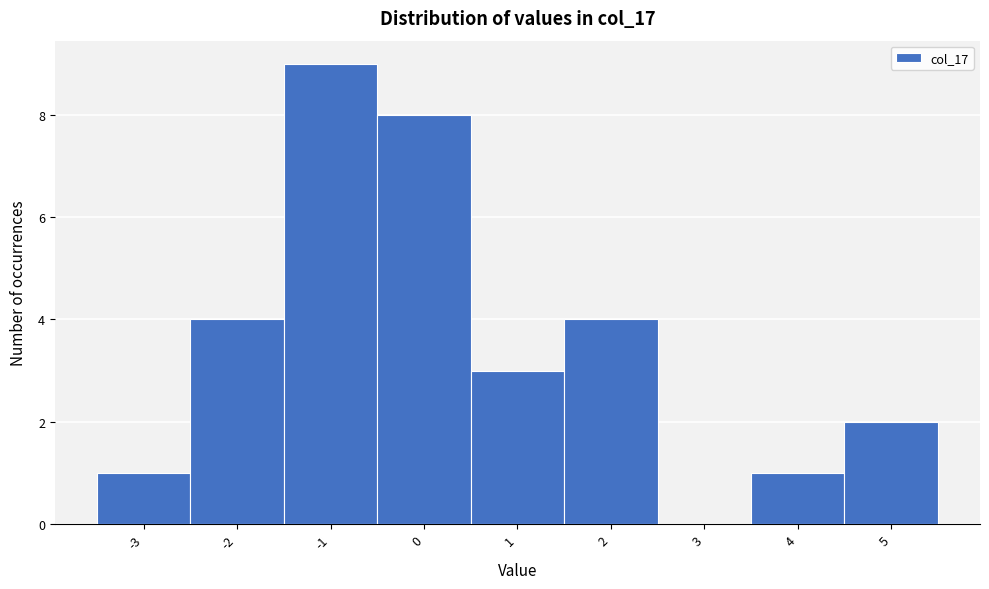

Reading left to right, list every bar in this chart as the range it spans on the x-axis followed by its height. The values are not printed on the chart, so give them approximately, as read against the axis.

-3.5 to -2.5: 1
-2.5 to -1.5: 4
-1.5 to -0.5: 9
-0.5 to 0.5: 8
0.5 to 1.5: 3
1.5 to 2.5: 4
2.5 to 3.5: 0
3.5 to 4.5: 1
4.5 to 5.5: 2